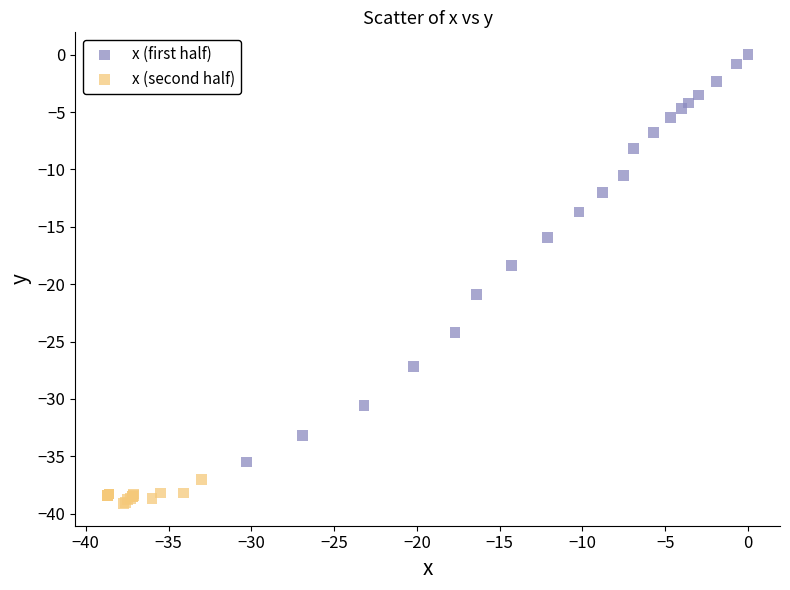

Which series reaches the maximum Y coordinate?

x (first half)